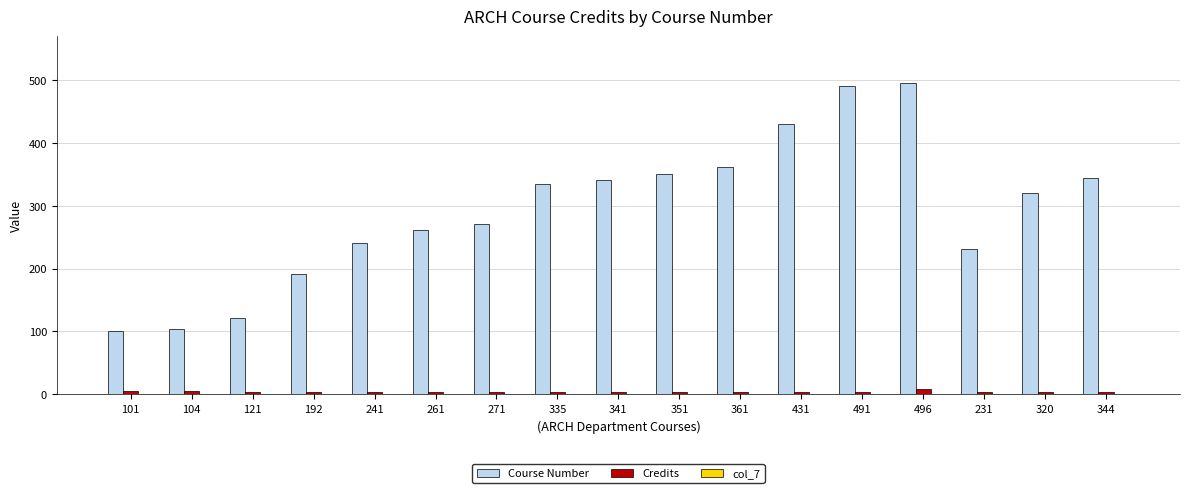

Where does the Course Number series first go above 320?

335